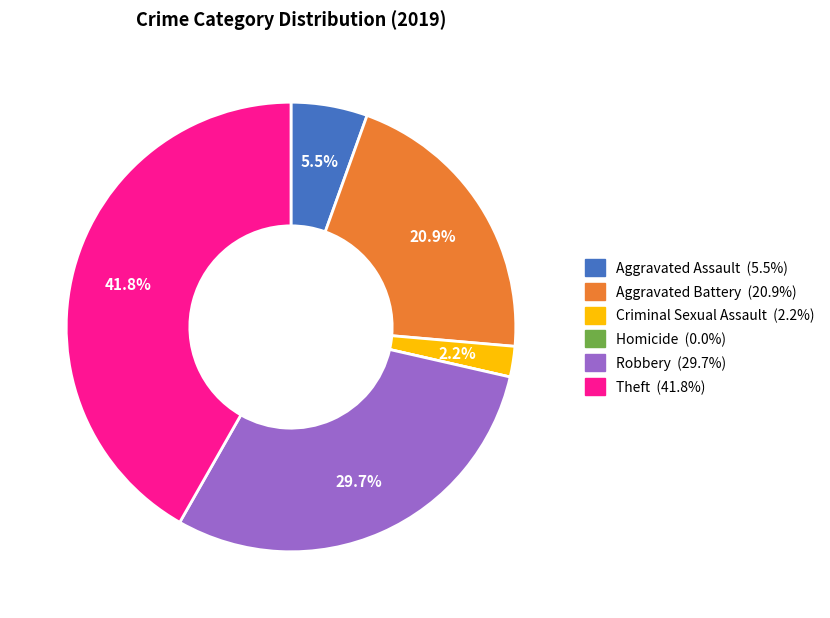

Combined, what portion of the pie is Theft and Robbery?

71.4%